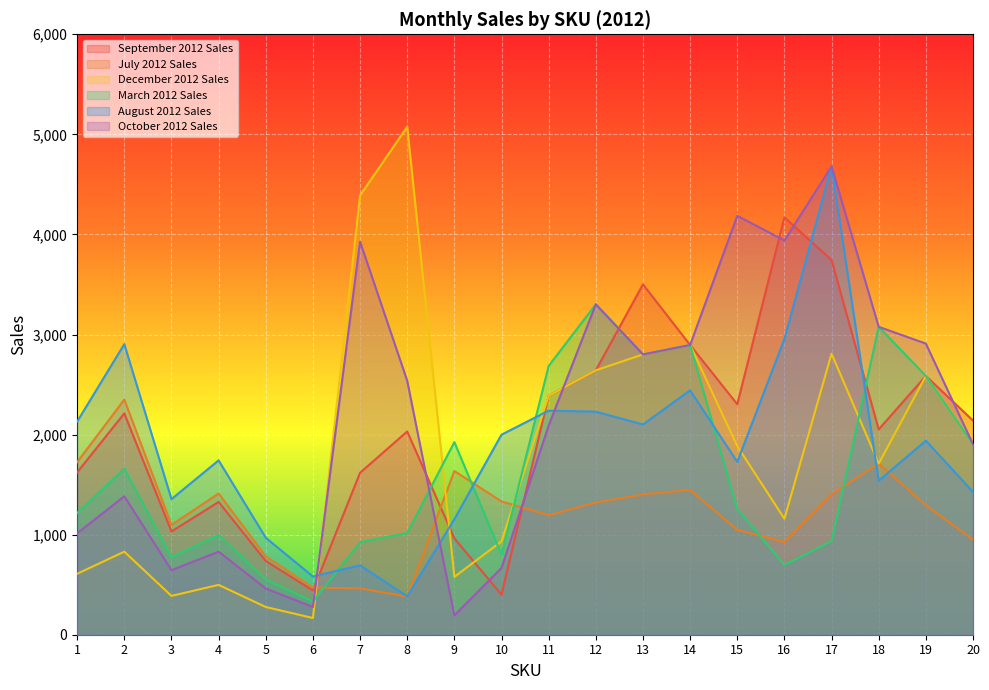

What value does the September 2012 Sales series have at 19, to the nearest 50?

2600